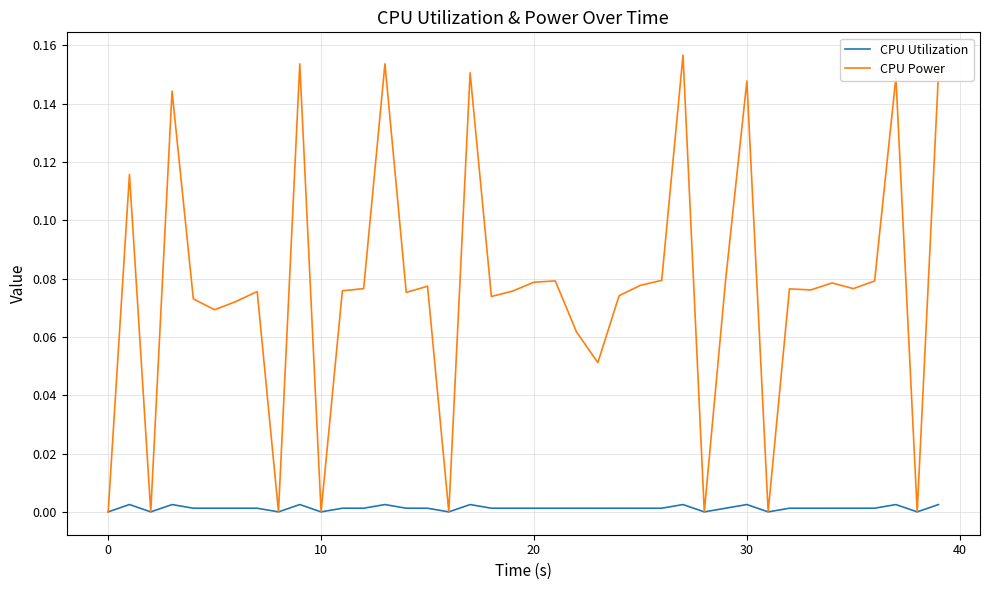

Which series has the largest range (max minus min)?

CPU Power